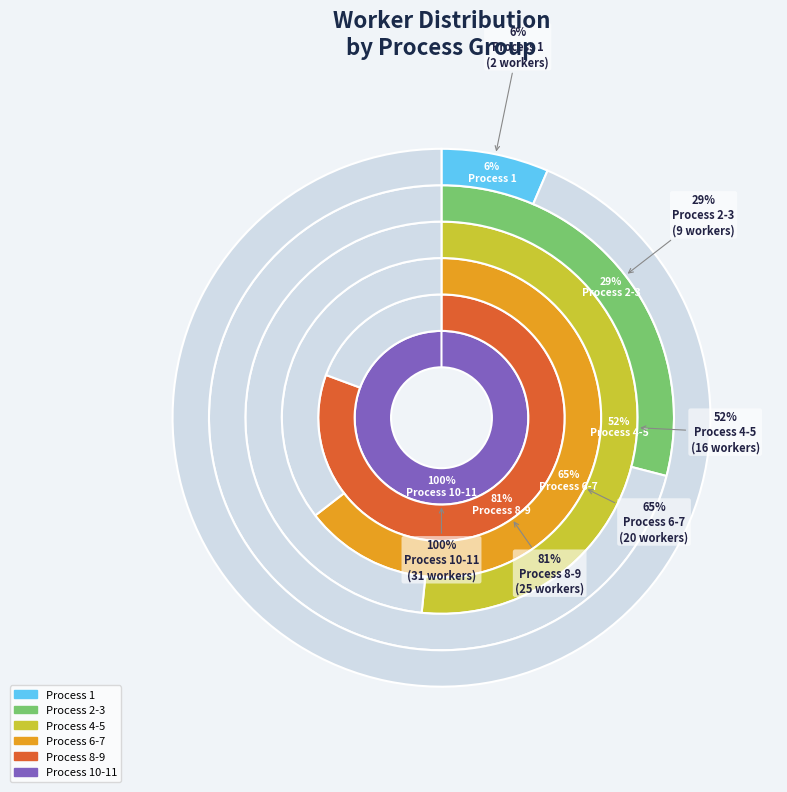

What is the change in value from Process 4-5 to Process 6-7?

-3